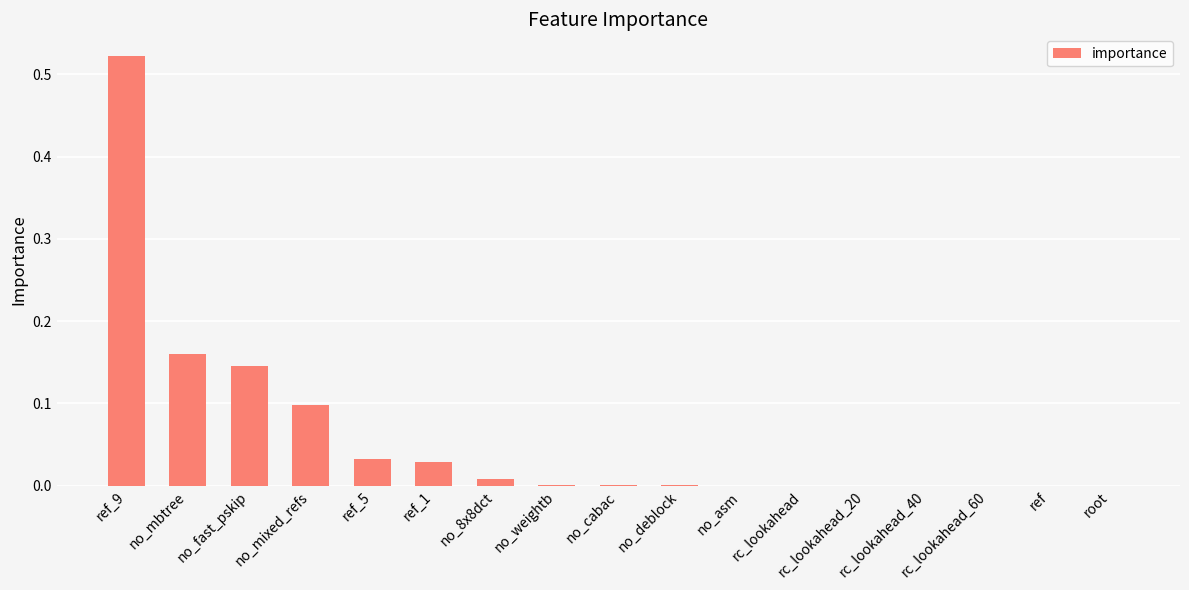

The chart shows a value of 0.0 at no_8x8dct. True or false?

True